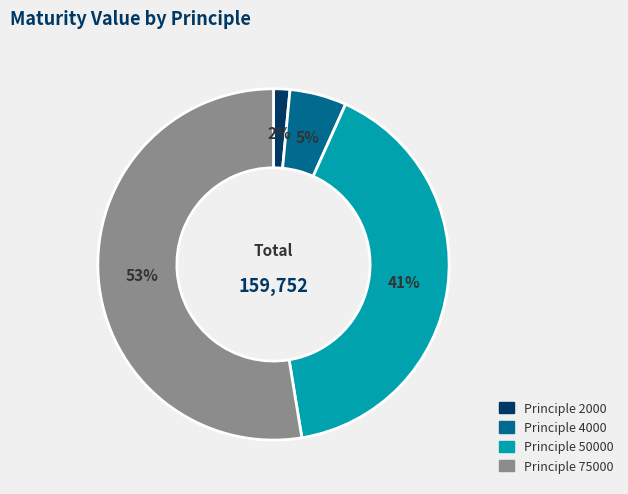

Do Principle 2000 and Principle 75000 together represent more than half of the pie?

Yes